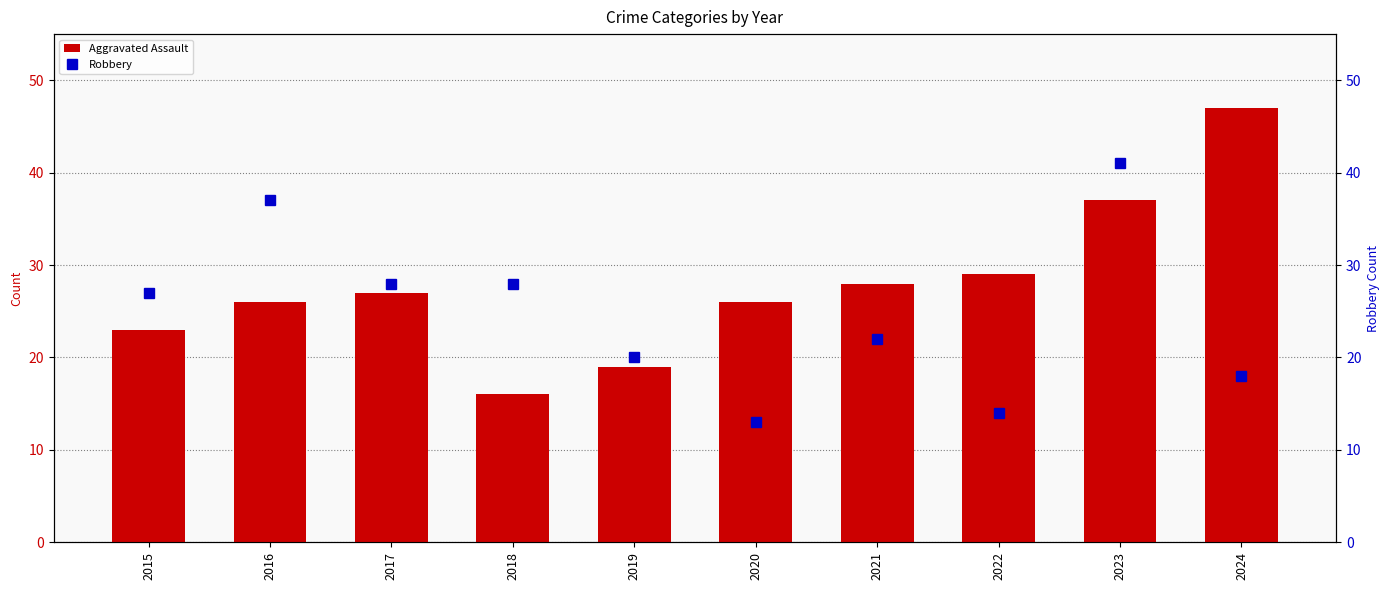

The value of Aggravated Assault at 2023 is 37. True or false?

True